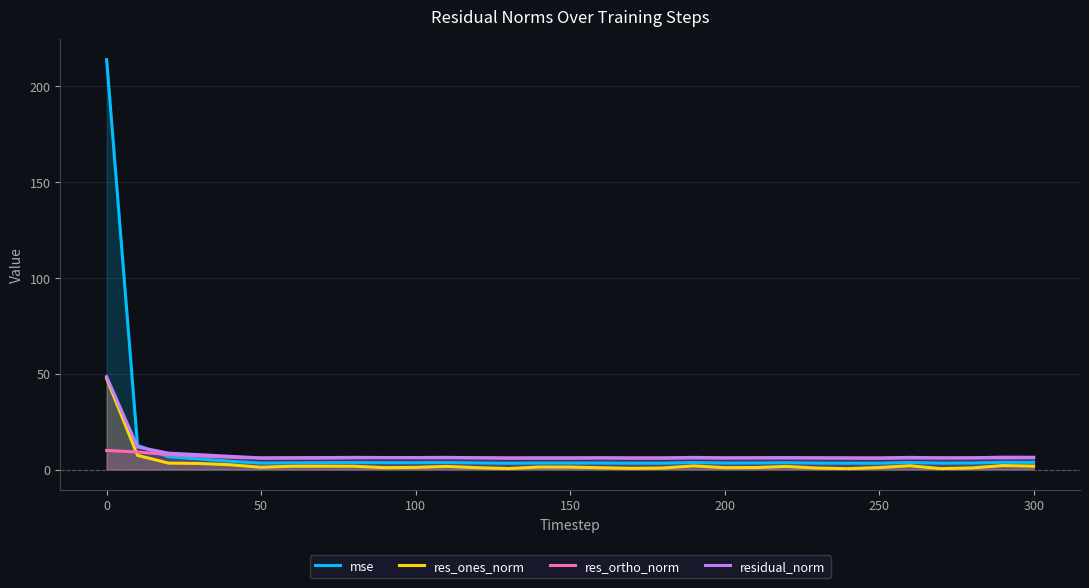

True or false: residual_norm and res_ortho_norm cross at least once.

False